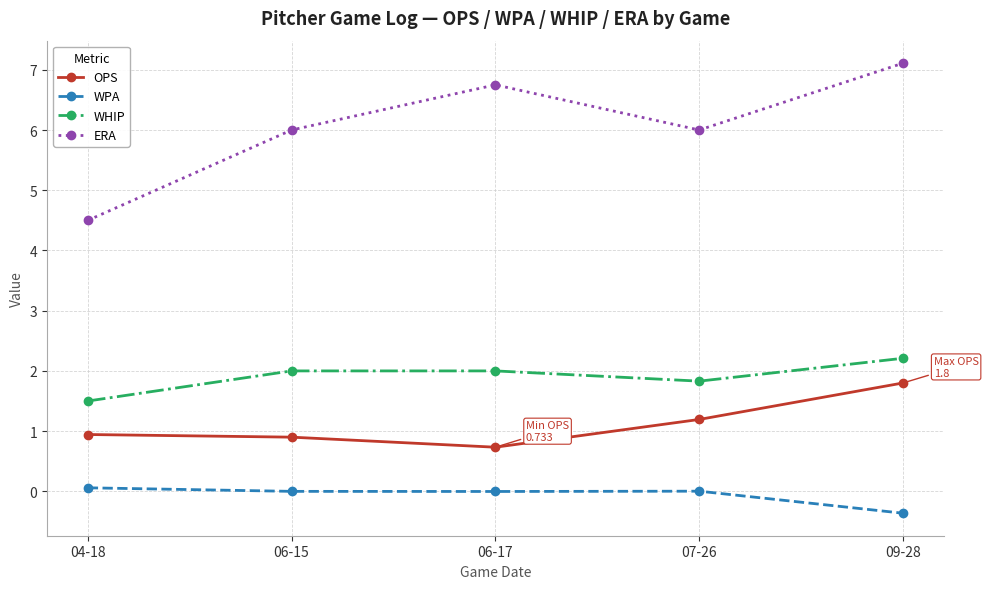

Which series changed the most between 06-15 and 06-17?

ERA